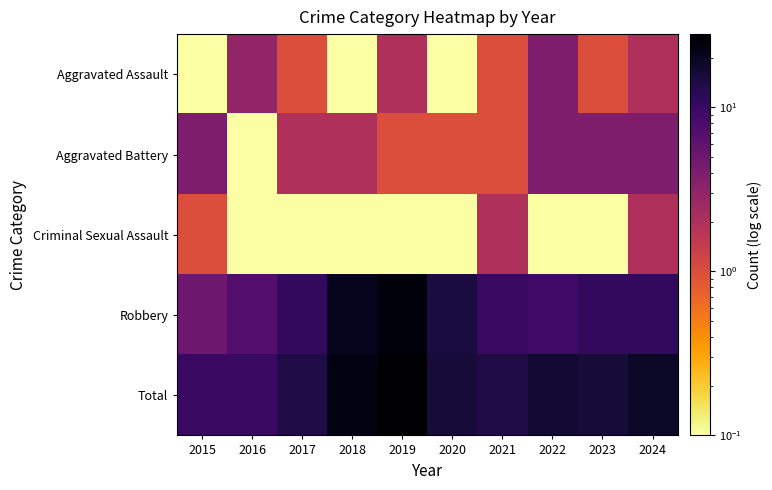

Which has a higher value, 2023 or 2022?

2022